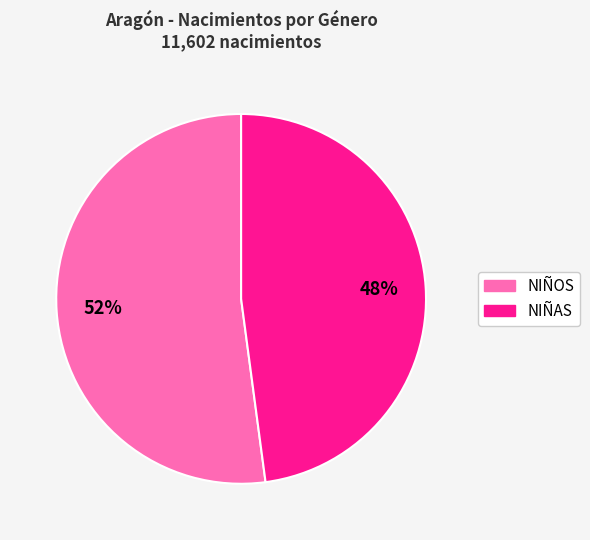

Do NIÑOS and NIÑAS together represent more than half of the pie?

Yes